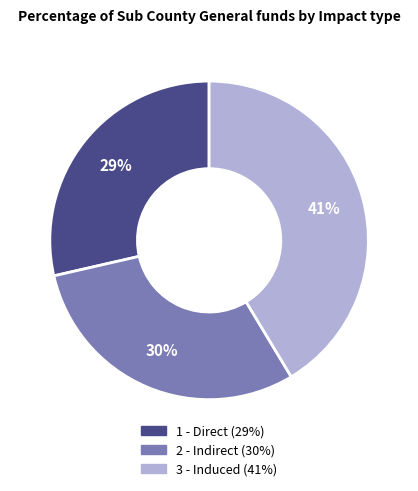

Between 2 - Indirect and 1 - Direct, which is larger?

2 - Indirect